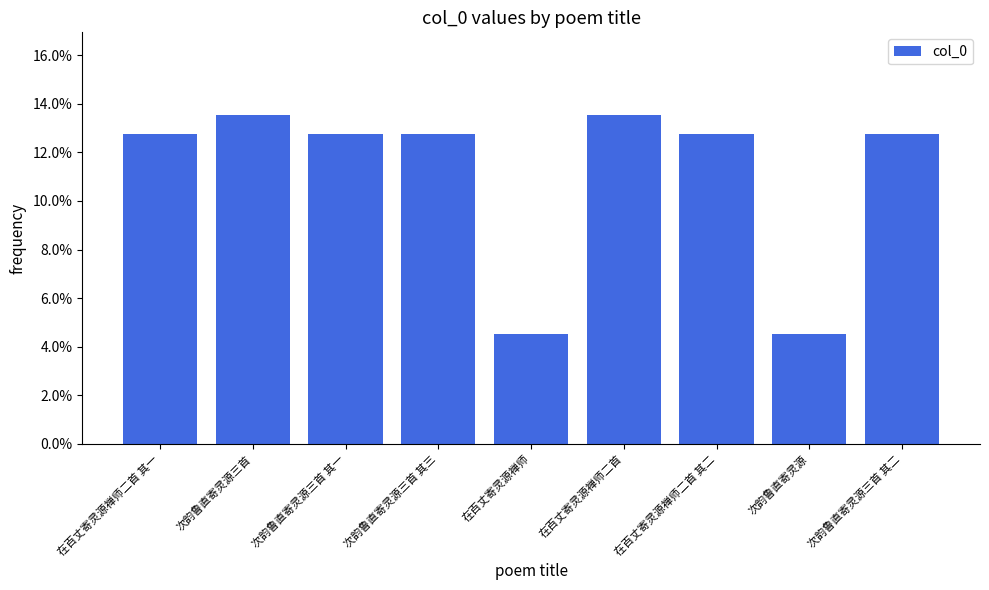

How many values are between 0 and 1?

9